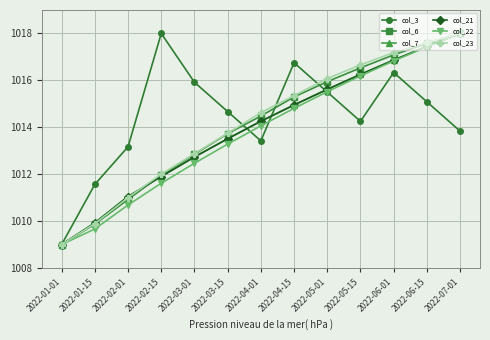

Is the value of col_7 at 2022-03-01 greater than the value of col_22 at 2022-03-01?

Yes